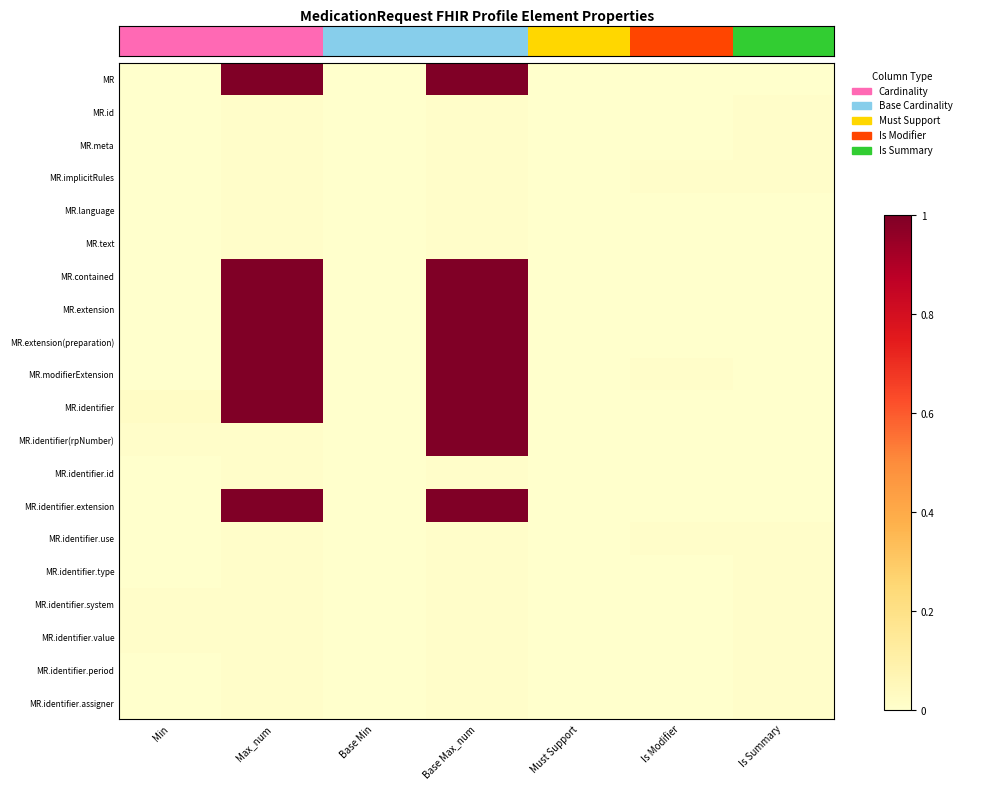

Which has a higher value, Base Min or Max_num?

Max_num